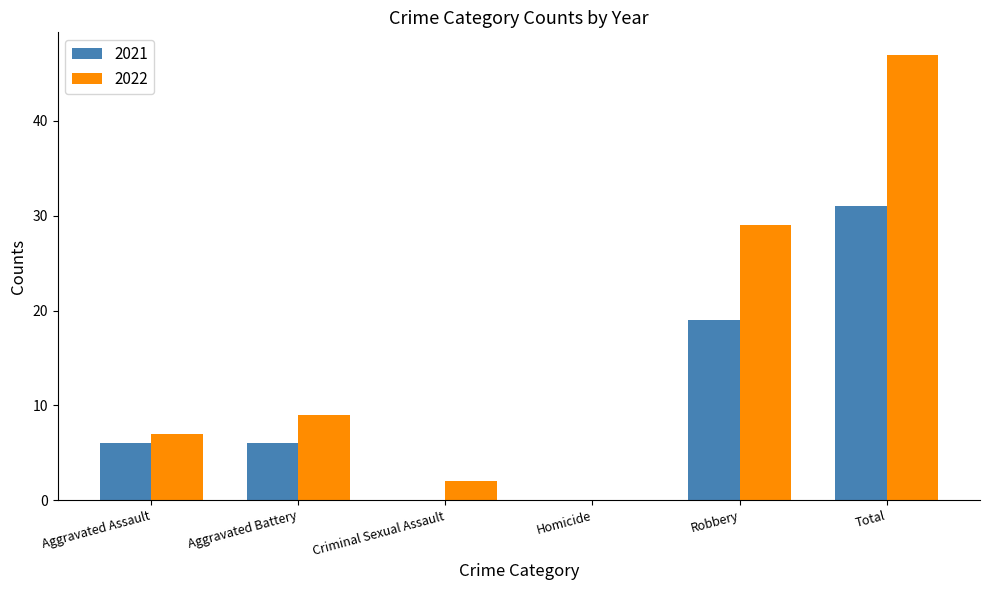

What is the maximum value shown in the chart?

47